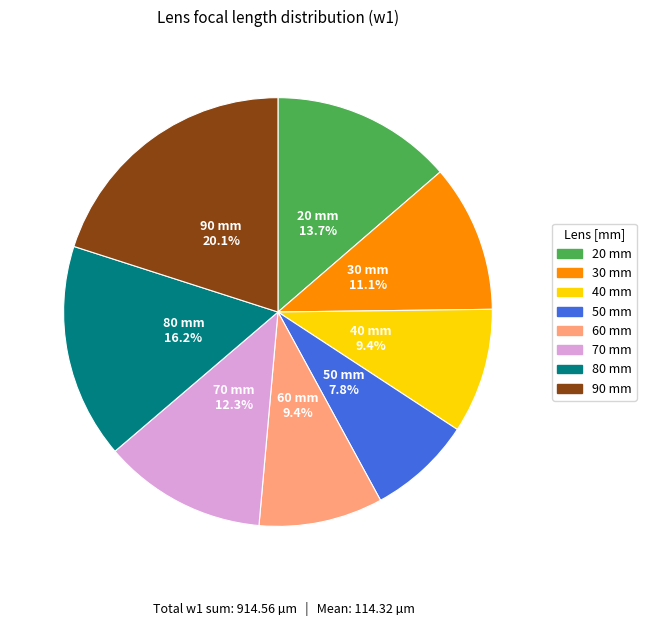

What percentage is the 30 slice, to the nearest percent?

11%